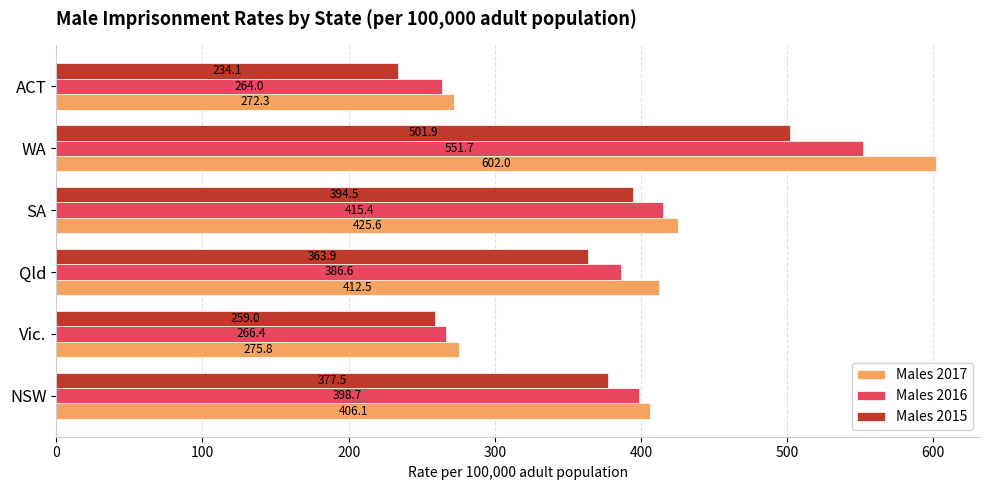

The value of Males 2015 at Vic. is 426.5. True or false?

False